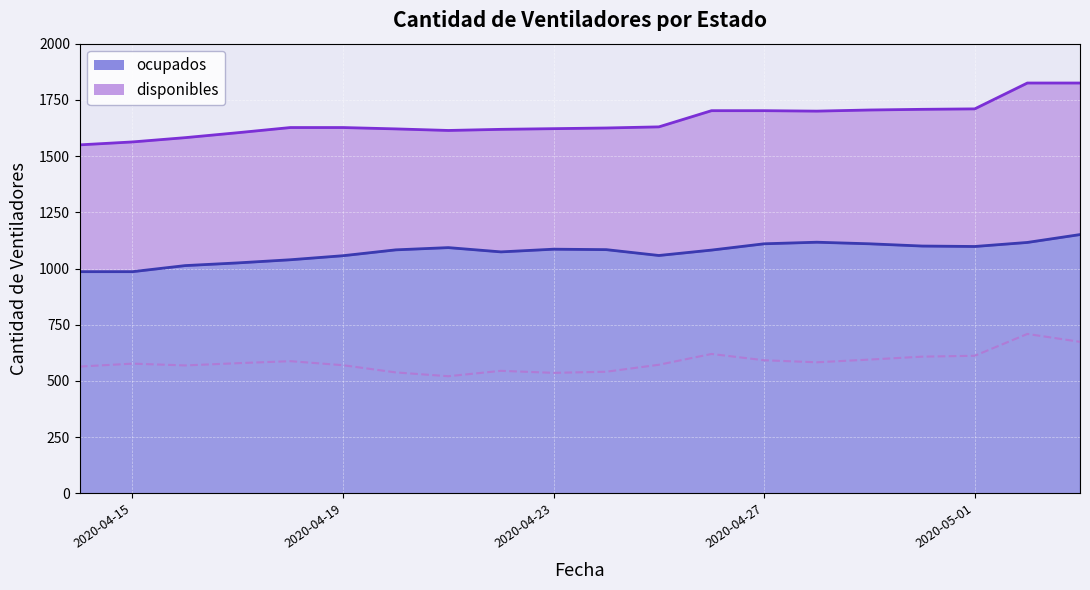

List the labels in order of ocupados value, largest first.

2020-05-03, 2020-04-28, 2020-05-02, 2020-04-27, 2020-04-29, 2020-04-30, 2020-05-01, 2020-04-21, 2020-04-23, 2020-04-24, 2020-04-20, 2020-04-26, 2020-04-22, 2020-04-25, 2020-04-19, 2020-04-18, 2020-04-17, 2020-04-16, 2020-04-14, 2020-04-15